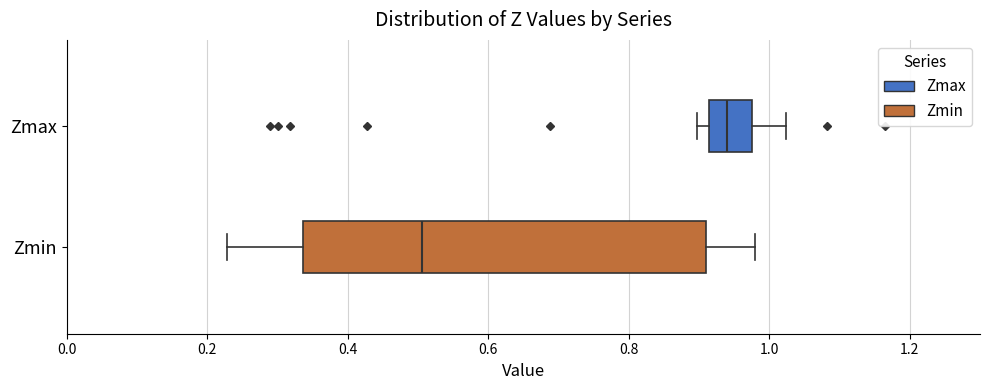

Reading bottom to top, transcribe this box plot: for each box, give where its median line is, the range the box spans, and where its two whiskers end, as read against the x-axis. The values are not printed on the chart, so give them approximately, as read against the axis.

Zmin: median 0.50, box 0.34 to 0.90, whiskers 0.22 to 0.98
Zmax: median 0.94, box 0.92 to 0.98, whiskers 0.90 to 1.02